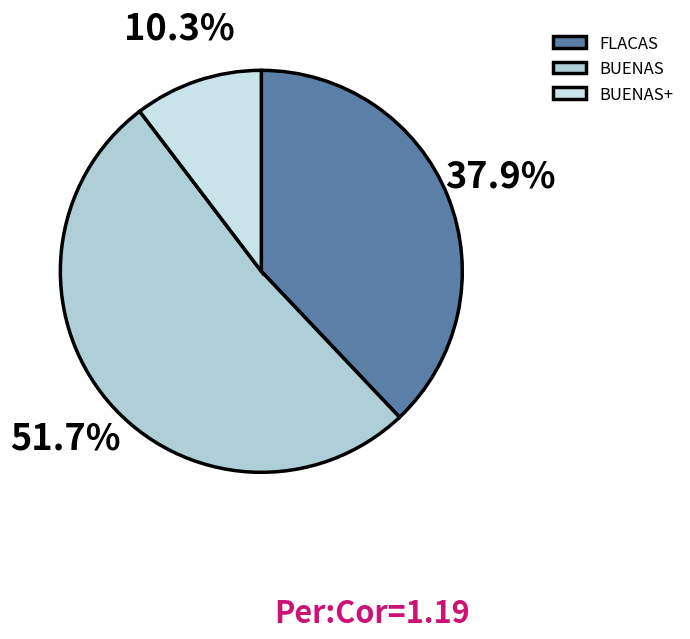

To the nearest percent, what is the difference between the BUENAS+ and BUENAS slice percentages?

41%